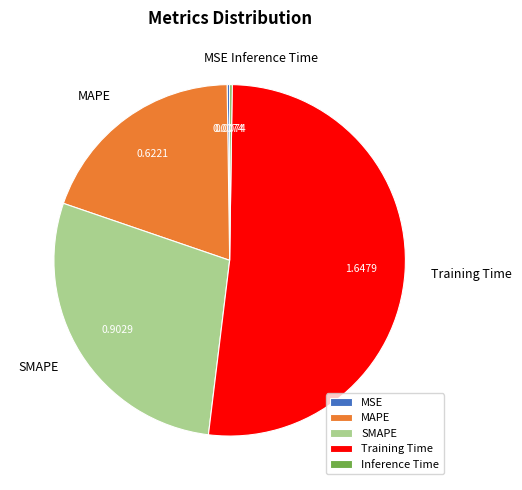

Is the sum of SMAPE and MAPE greater than half?

No